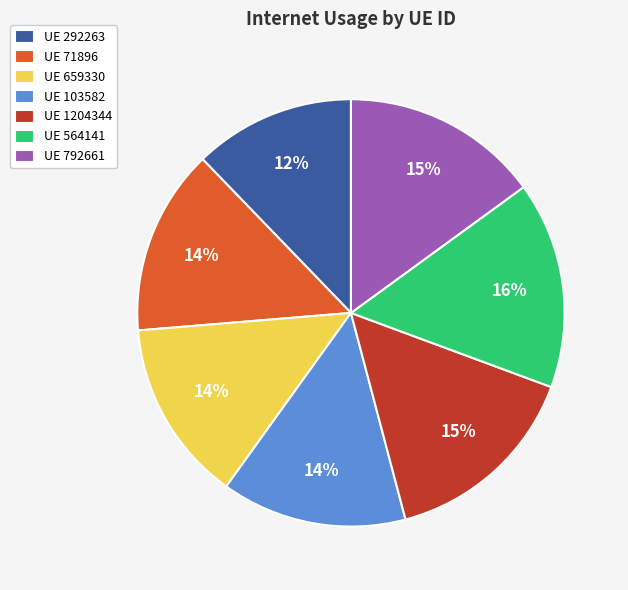

What is the smallest slice in the pie chart?

UE 292263